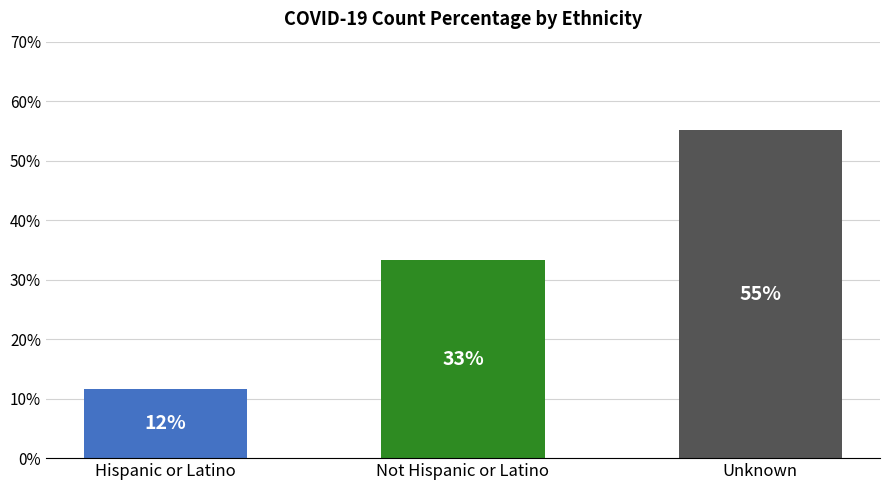

How many bars are there in total?

3